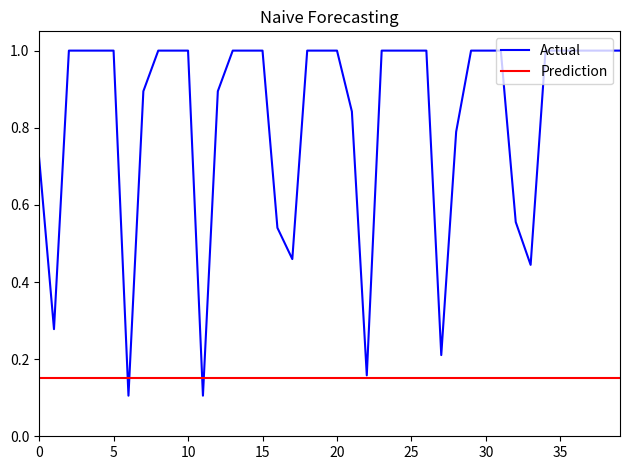

How many categories are shown in the chart?

40